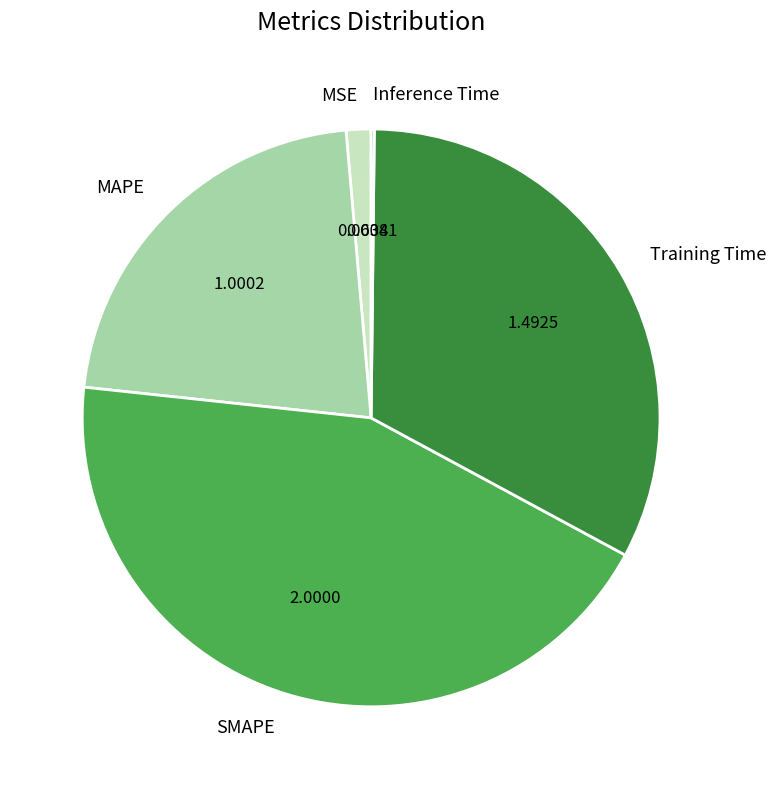

Does MAPE account for over 50% of the chart?

No